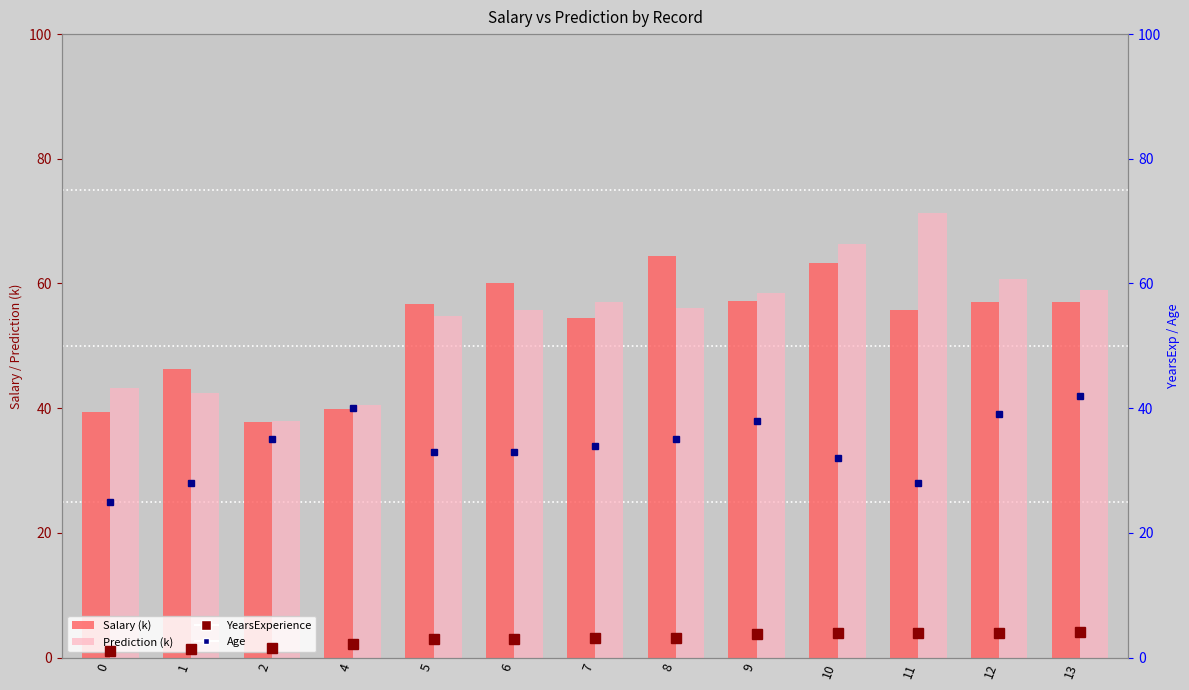

What is the minimum value for YearsExperience?

1.1